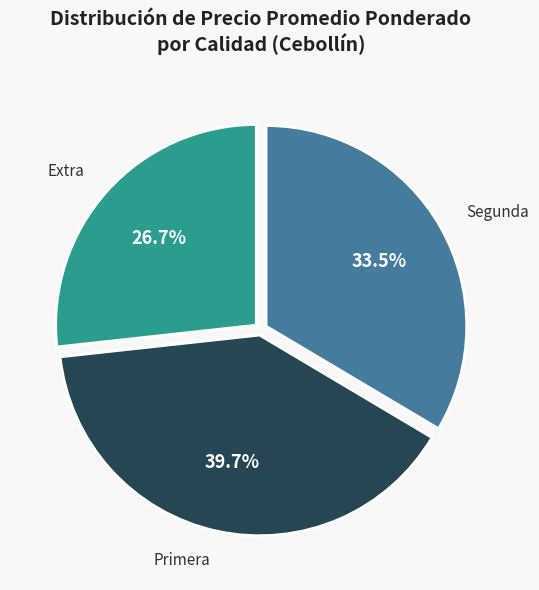

Rank the categories by value from highest to lowest.

Primera, Segunda, Extra